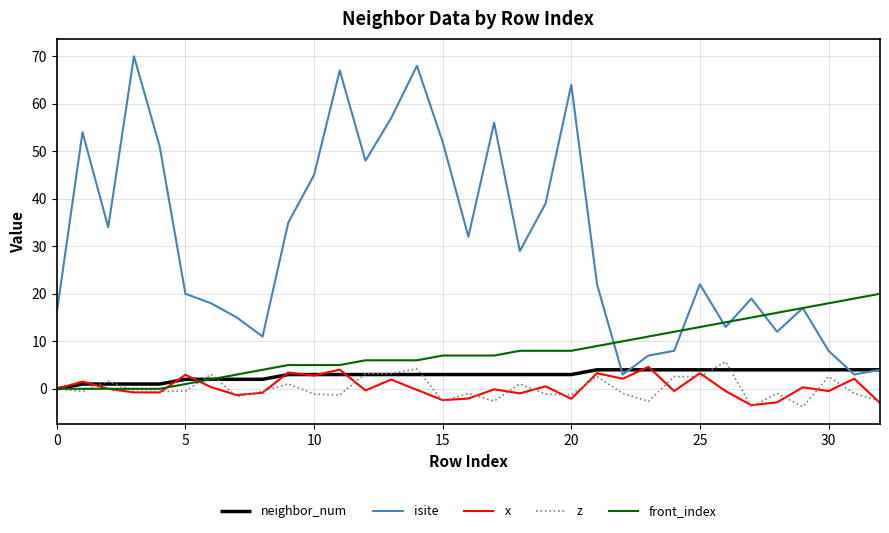

Is this an area chart (filled region under the line)?

No